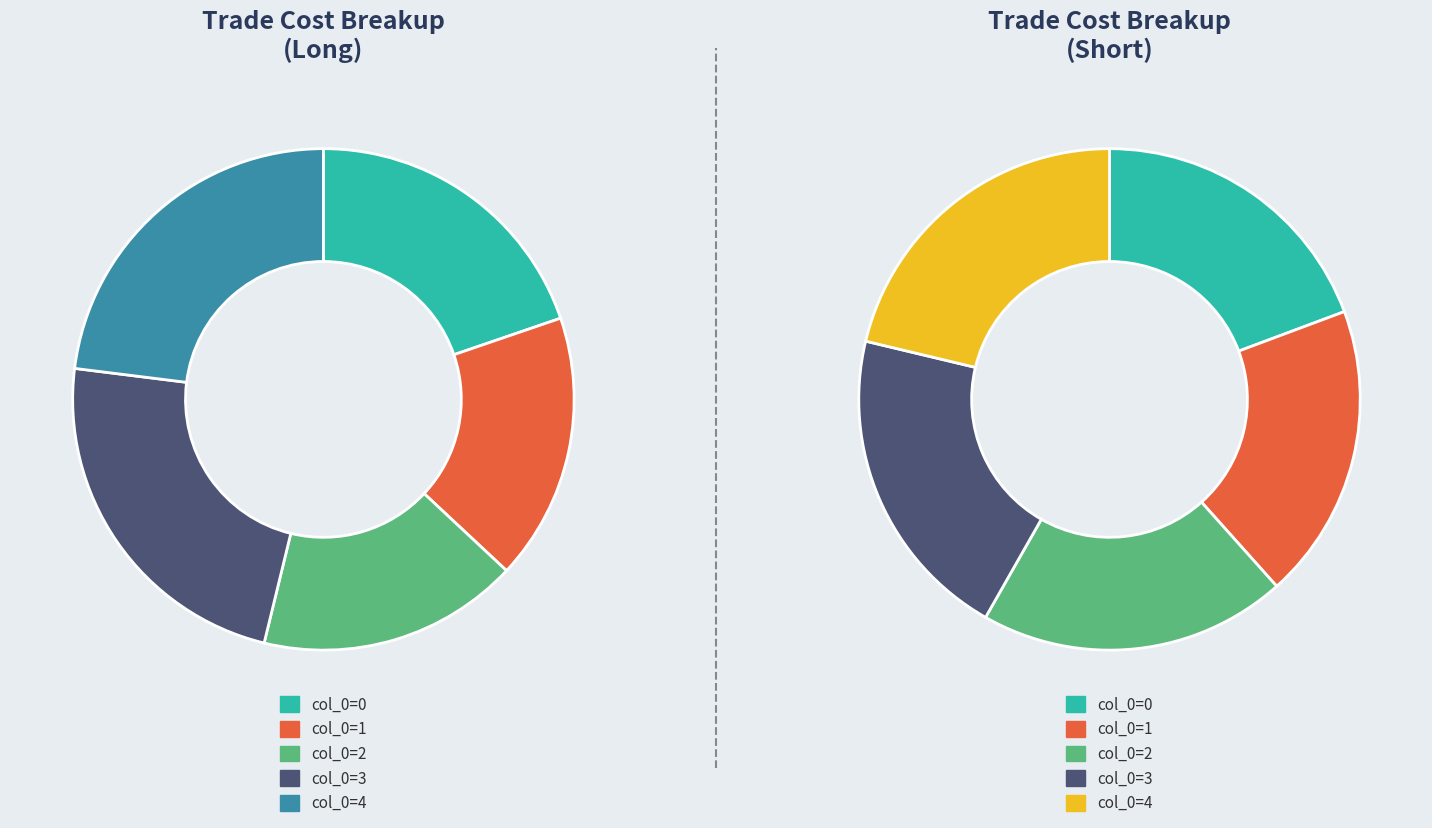

What percentage is the 2 slice, to the nearest percent?

20%